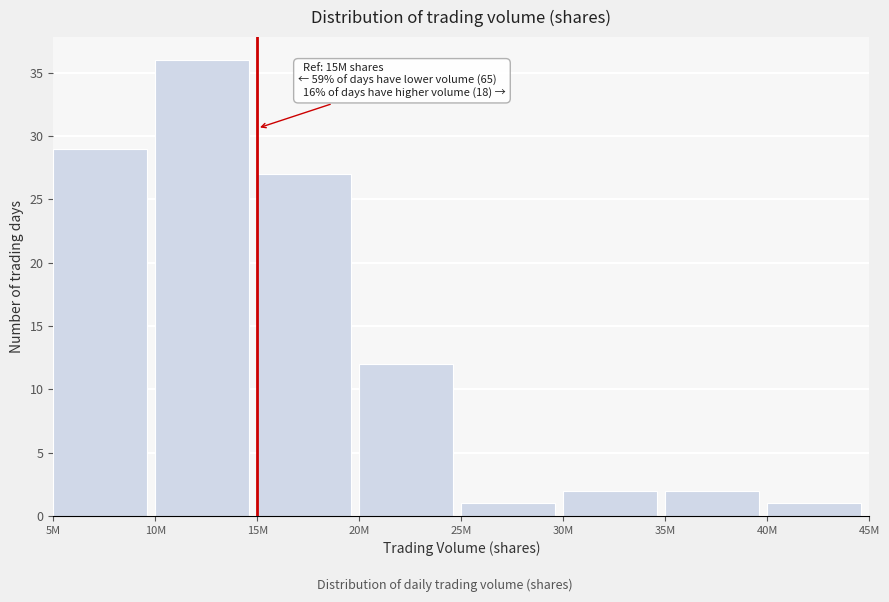

Reading left to right, what are all the values shown in this chart?

29	36	27	12	1	2	2	1